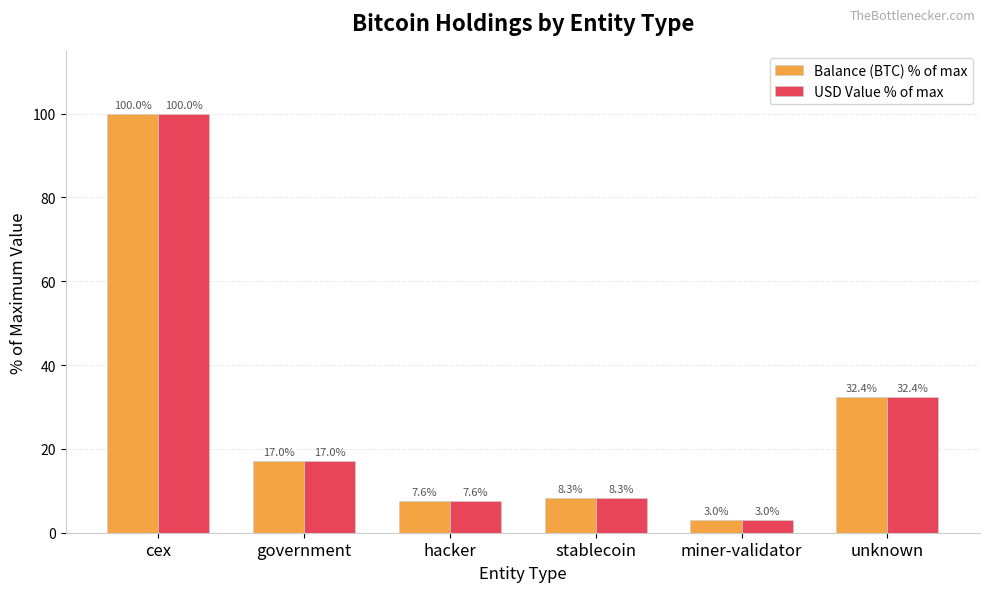

Rank the categories by Balance (BTC) % of max value from highest to lowest.

cex, unknown, government, stablecoin, hacker, miner-validator